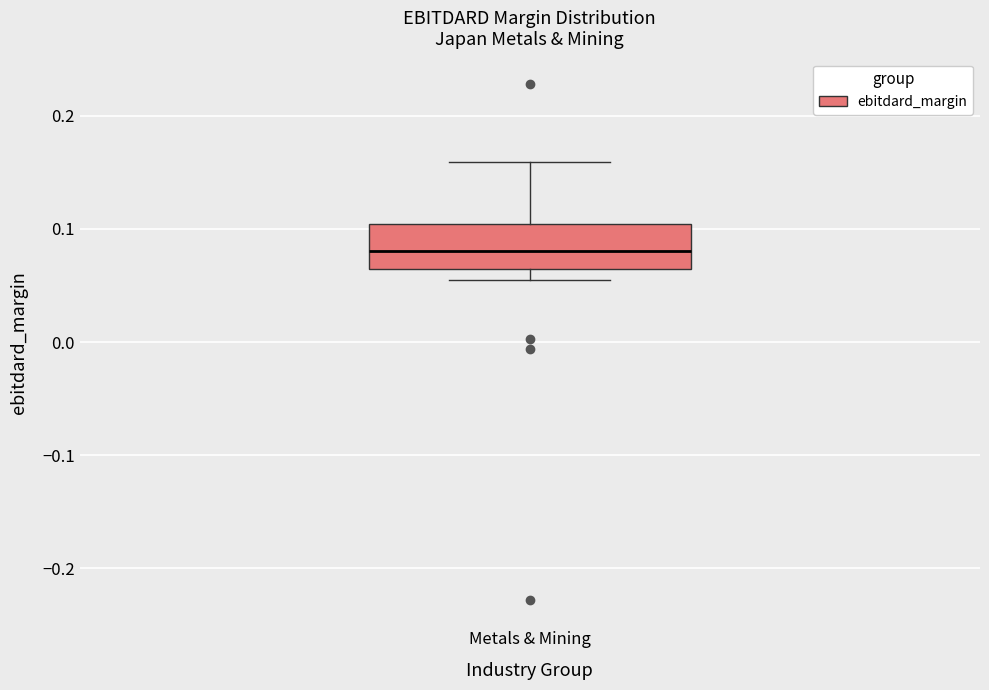

Where does the upper whisker of the box for Metals & Mining end on the y-axis? The values are not printed on the chart, so give them approximately, as read against the axis.

0.16